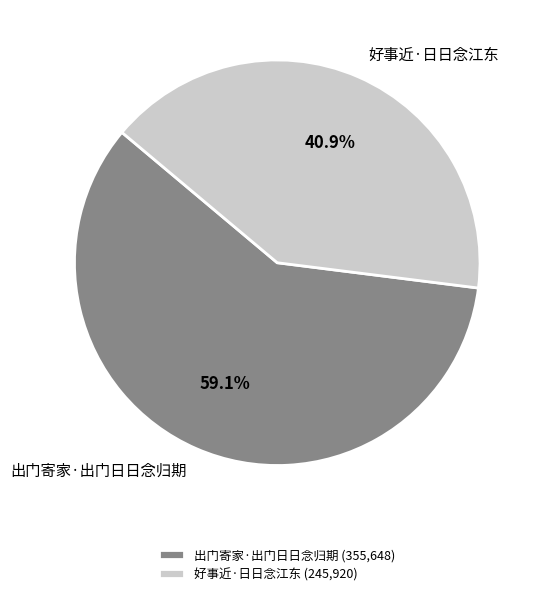

To the nearest percent, what is the difference between the largest and smallest slice percentages?

18%